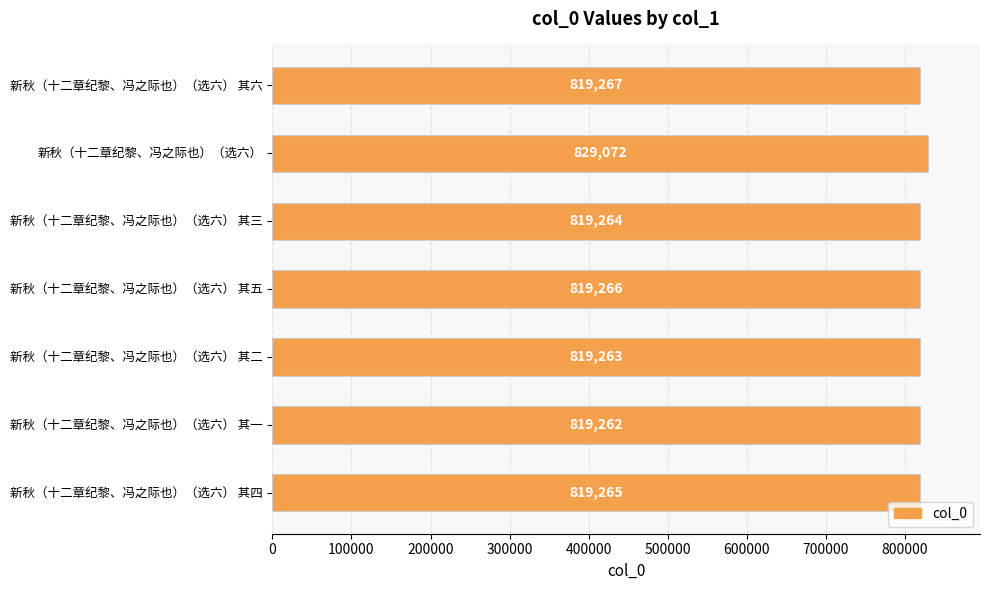

Reading top to bottom, extract all data points from this chart.

新秋（十二章纪黎、冯之际也）（选六） 其六=819267	新秋（十二章纪黎、冯之际也）（选六）=829072	新秋（十二章纪黎、冯之际也）（选六） 其三=819264	新秋（十二章纪黎、冯之际也）（选六） 其五=819266	新秋（十二章纪黎、冯之际也）（选六） 其二=819263	新秋（十二章纪黎、冯之际也）（选六） 其一=819262	新秋（十二章纪黎、冯之际也）（选六） 其四=819265